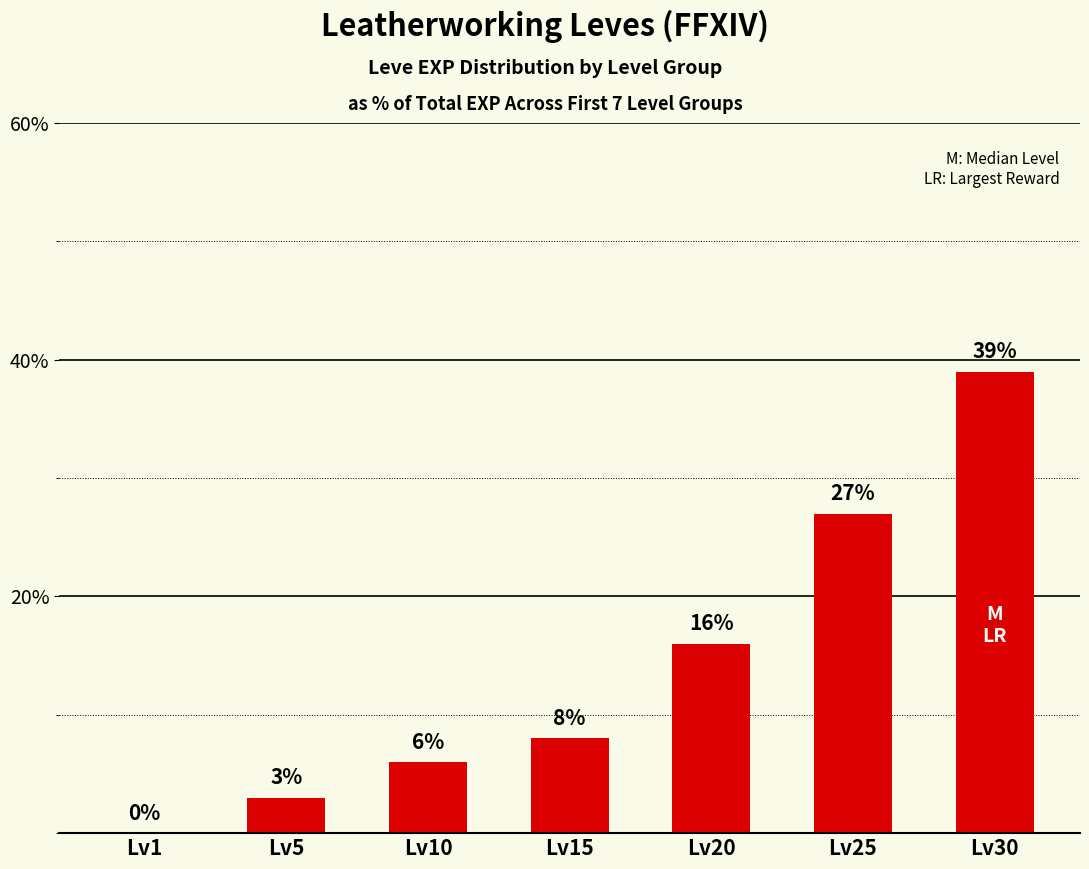

What is the difference between the values at Lv1 and Lv30?

39